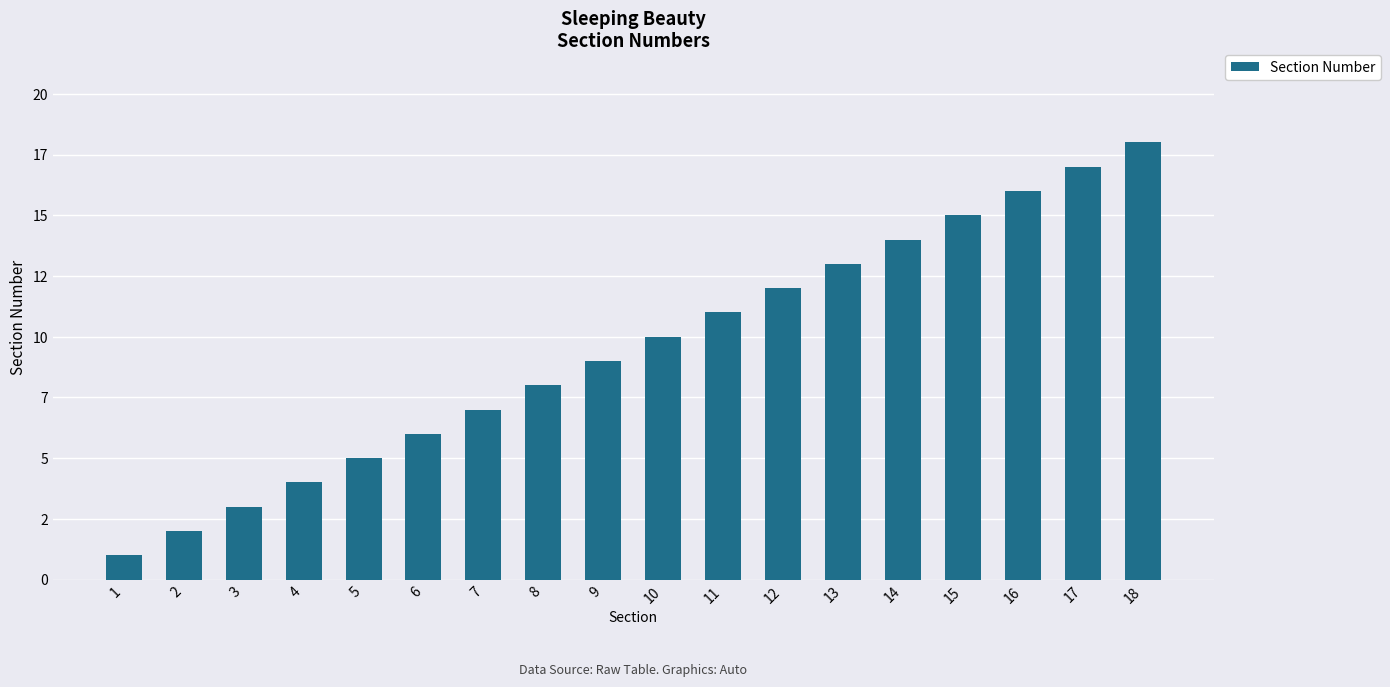

What is the sum of all values?

171